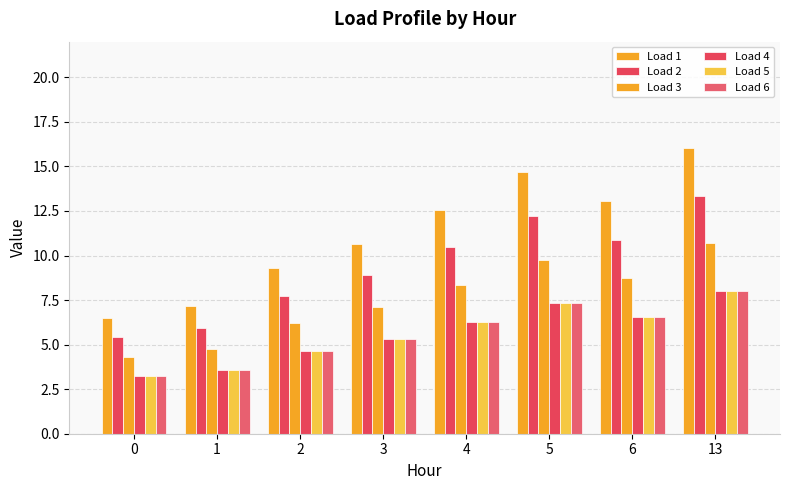

Where is Load 6 nearest to the value 5?

3